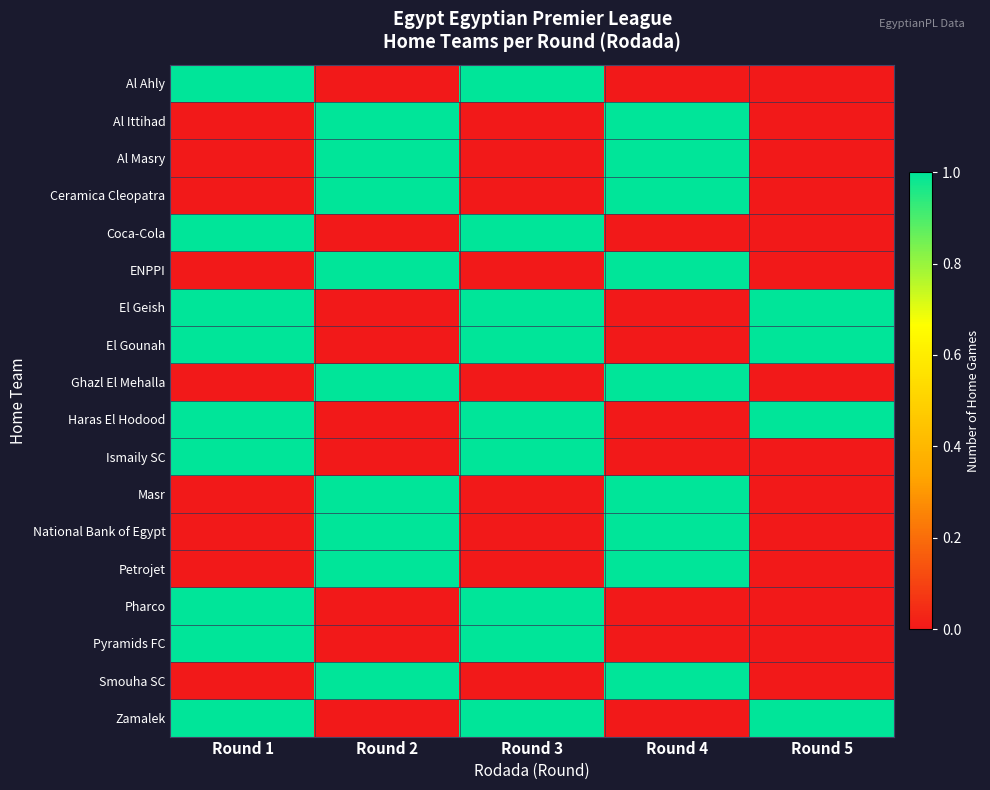

Reading left to right, transcribe all the data shown in this chart.

row_0: 1	0	1	0	0
row_1: 0	1	0	1	0
row_2: 0	1	0	1	0
row_3: 0	1	0	1	0
row_4: 1	0	1	0	0
row_5: 0	1	0	1	0
row_6: 1	0	1	0	1
row_7: 1	0	1	0	1
row_8: 0	1	0	1	0
row_9: 1	0	1	0	1
row_10: 1	0	1	0	0
row_11: 0	1	0	1	0
row_12: 0	1	0	1	0
row_13: 0	1	0	1	0
row_14: 1	0	1	0	0
row_15: 1	0	1	0	0
row_16: 0	1	0	1	0
row_17: 1	0	1	0	1